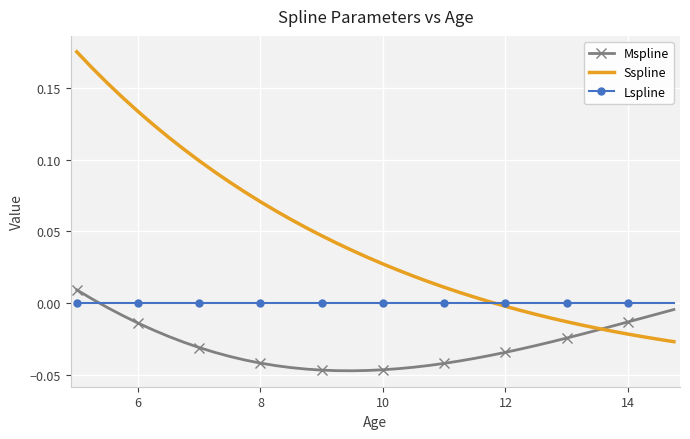

List the series in order of their overall mean, highest first.

Sspline, Lspline, Mspline